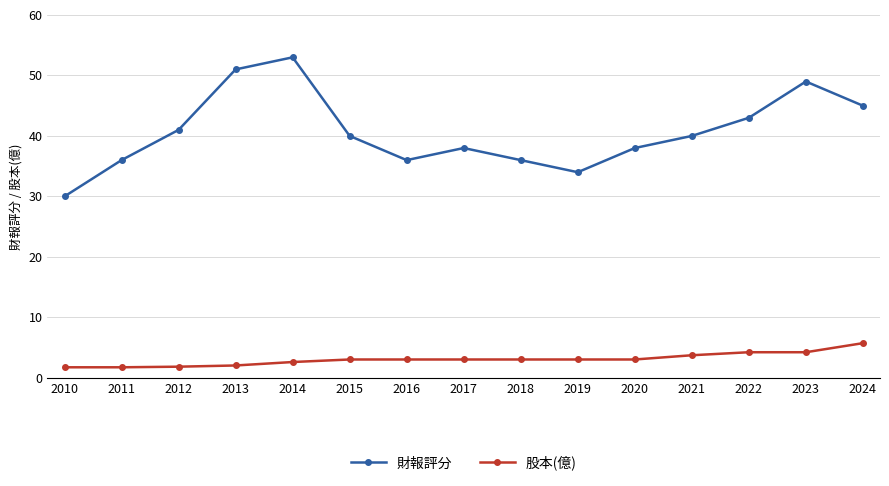

At which category does 財報評分 reach its first local valley?

2016